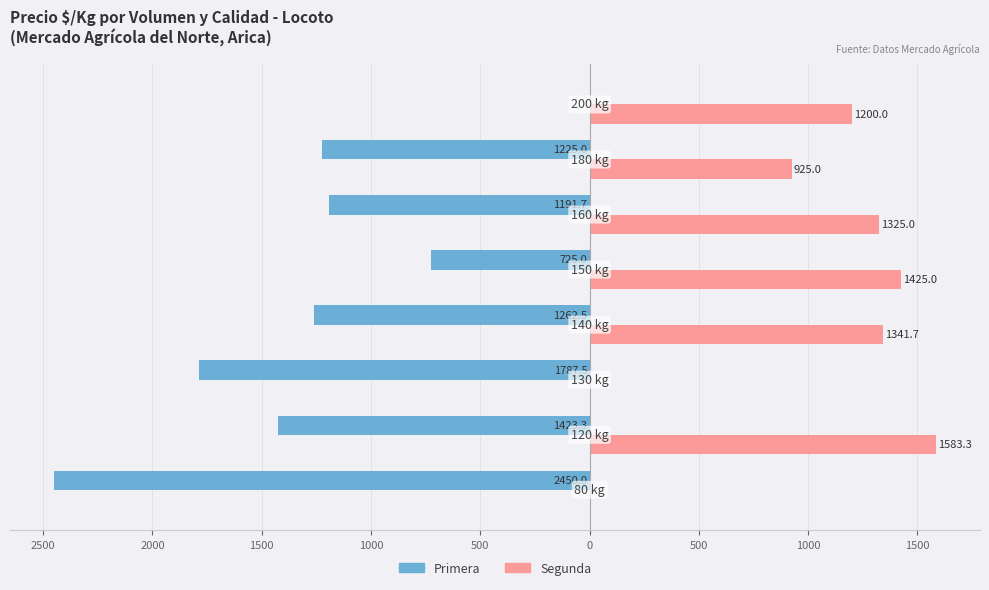

What are all the series names shown in the legend?

Primera, Segunda